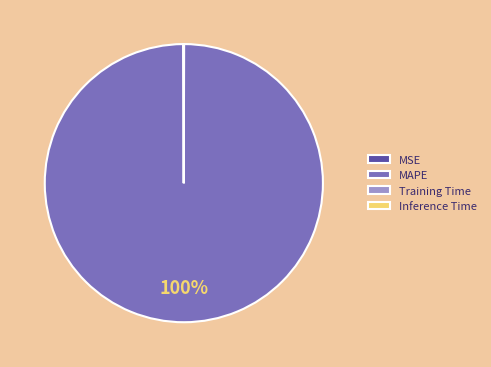

Which slice is the largest?

MAPE